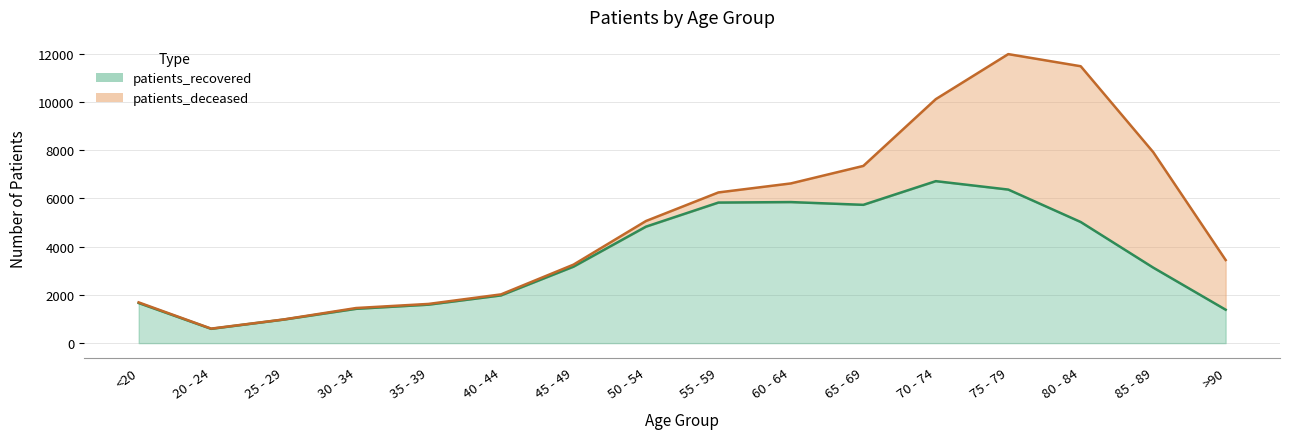

List the labels in order of value, largest first.

70 - 74, 75 - 79, 60 - 64, 55 - 59, 65 - 69, 80 - 84, 50 - 54, 45 - 49, 85 - 89, 40 - 44, <20, 35 - 39, 30 - 34, >90, 25 - 29, 20 - 24